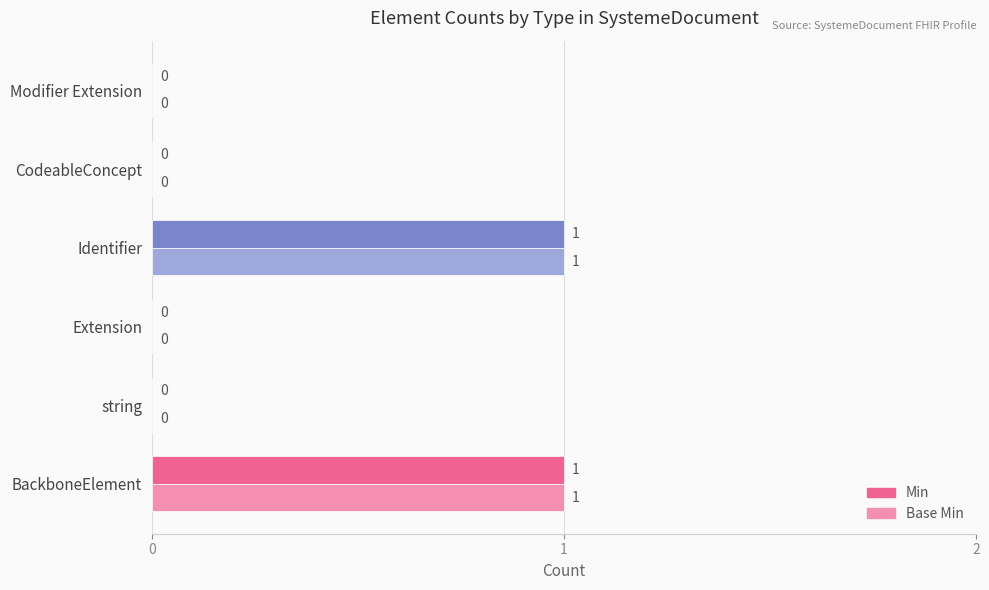

The value of Min at Modifier Extension is 0. True or false?

True